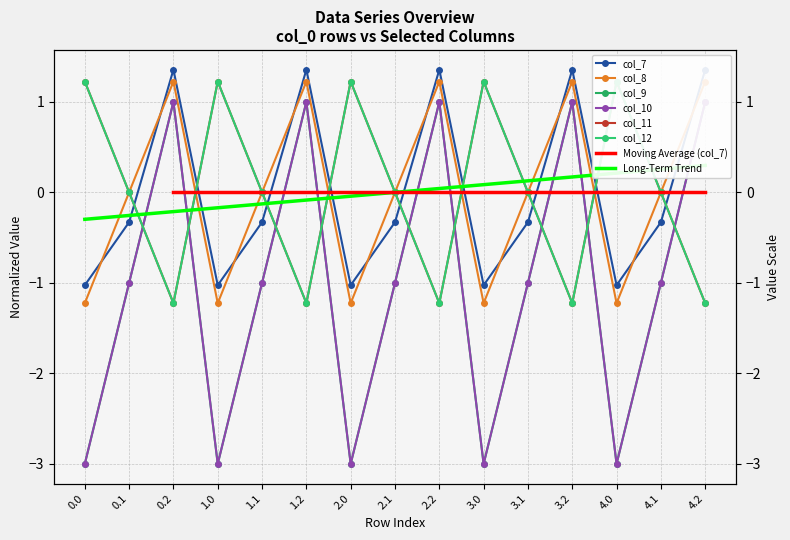

At which category is the sum across all series the highest?

0.2